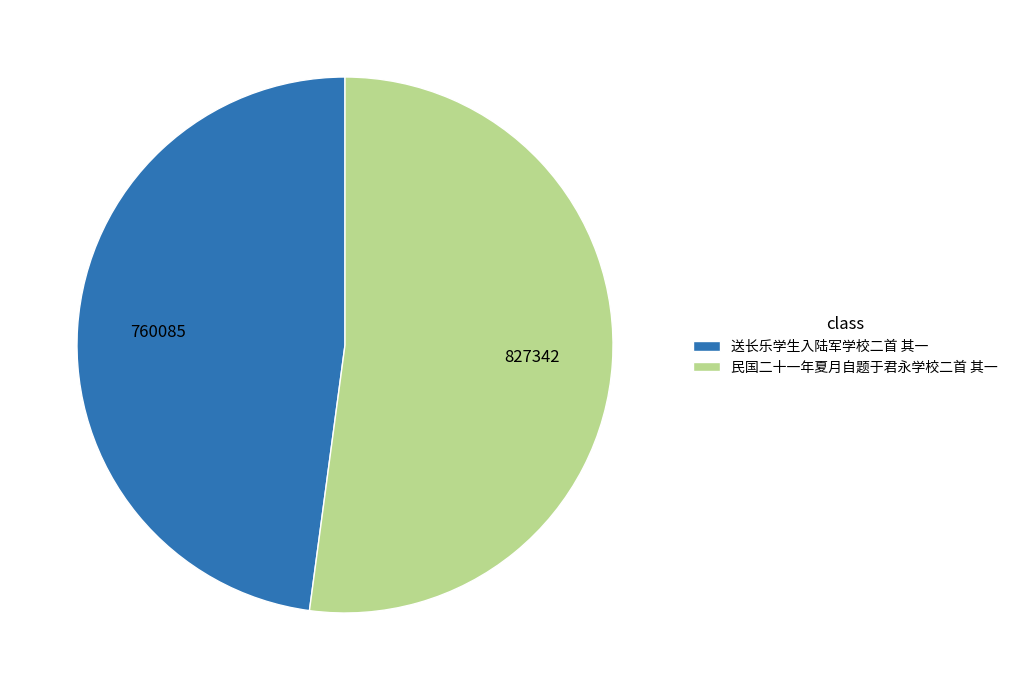

Count the number of slices in the pie.

2